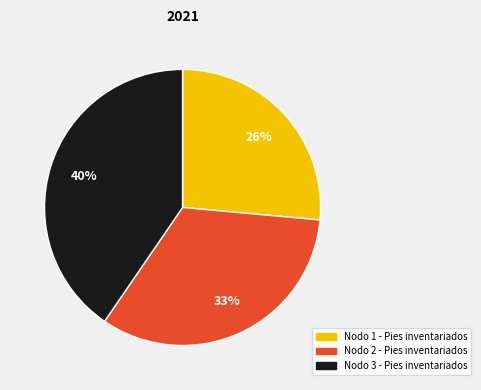

Which category has the smallest portion of the pie?

Nodo 1 - Pies inventariados